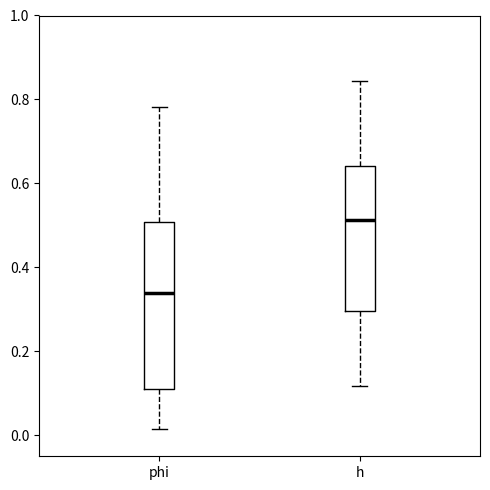

Reading left to right, read every box against the y-axis: the position of its median line, the range the box covers, and the ends of its whiskers. The values are not printed on the chart, so give them approximately, as read against the axis.

phi: median 0.34, box 0.10 to 0.50, whiskers 0.02 to 0.78
h: median 0.52, box 0.30 to 0.64, whiskers 0.12 to 0.84